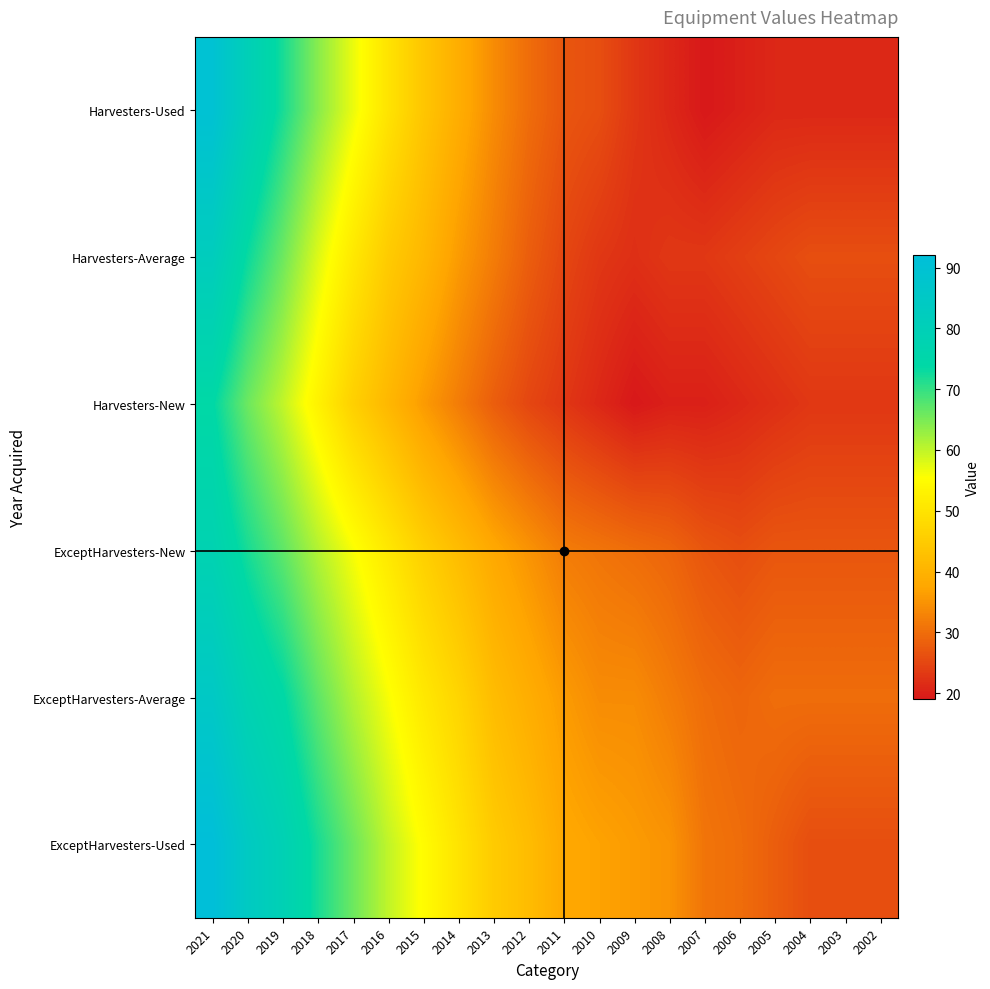

Count the number of categories in the chart.

20